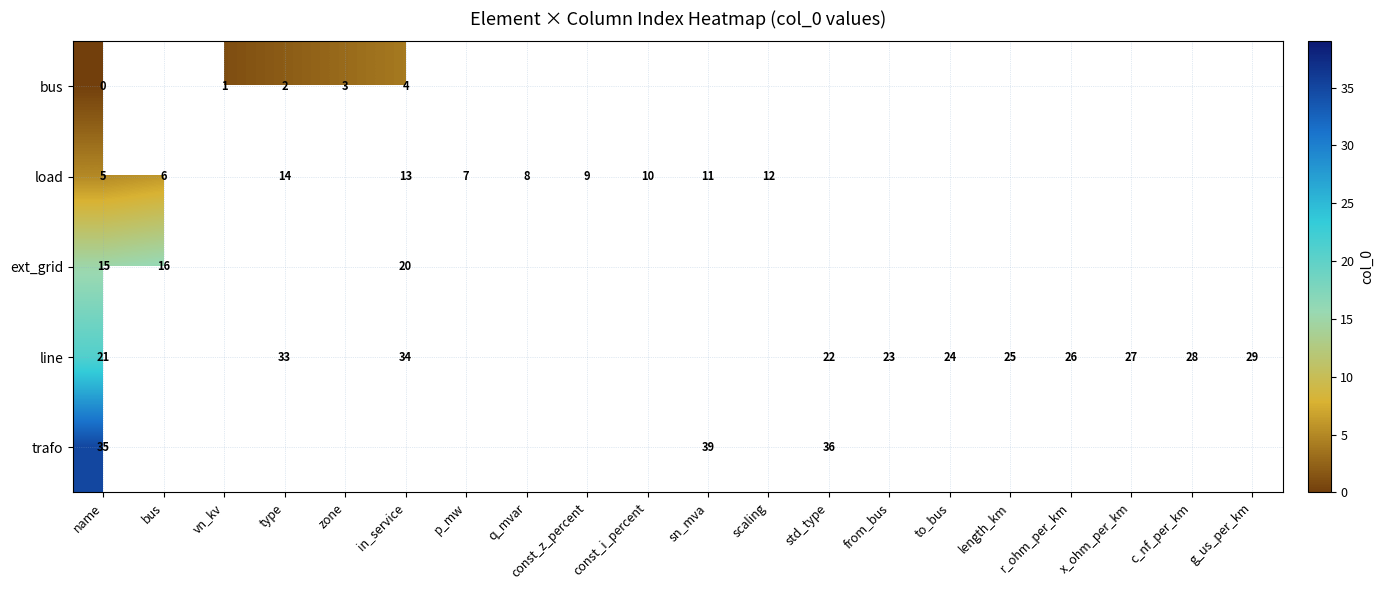

Which category has the lowest value in the trafo series?

name